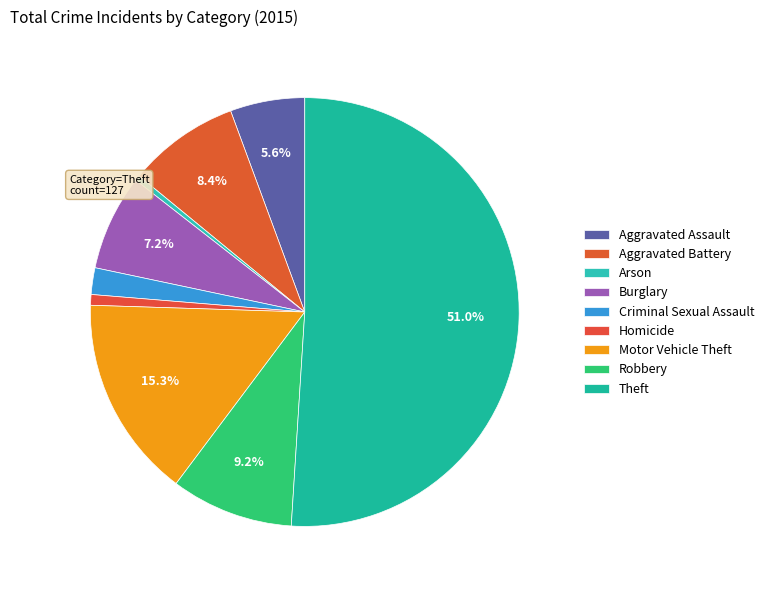

Count the number of slices in the pie.

9